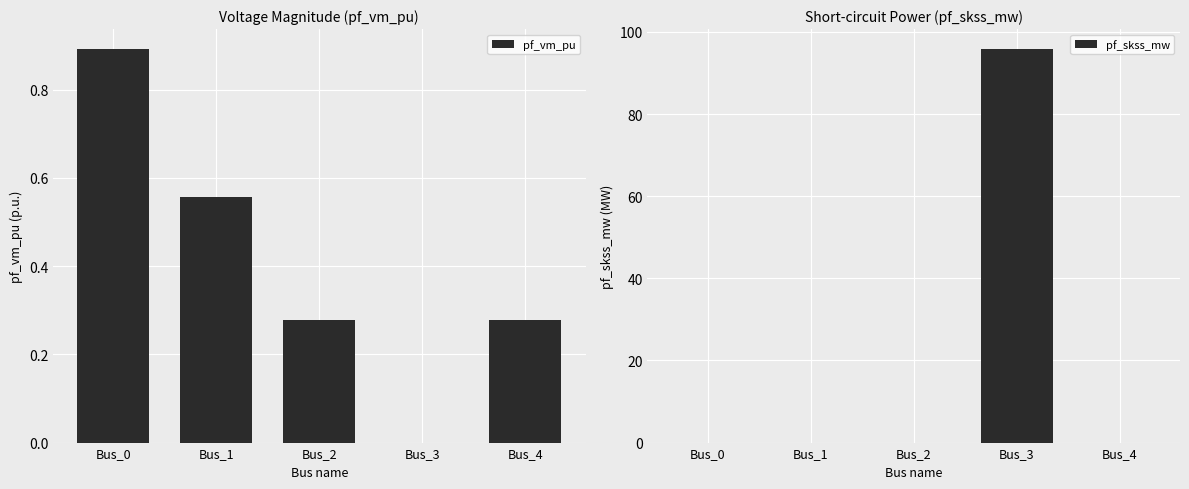

The pf_vm_pu series shows 0.3 at Bus_4. True or false?

True